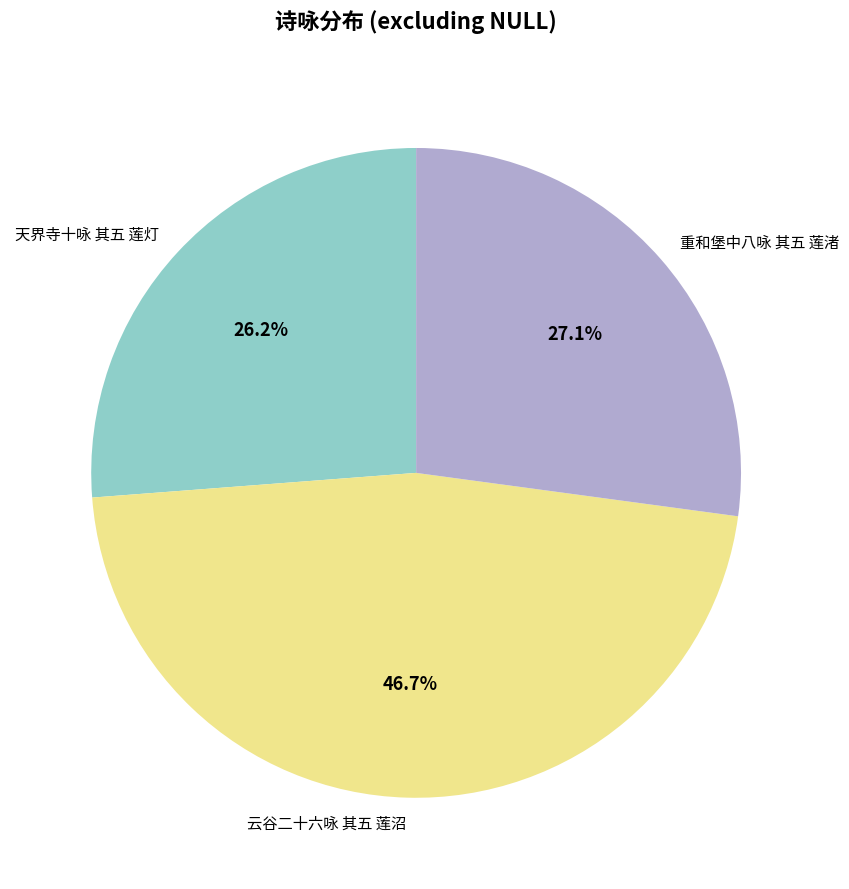

How many segments does this pie chart have?

3